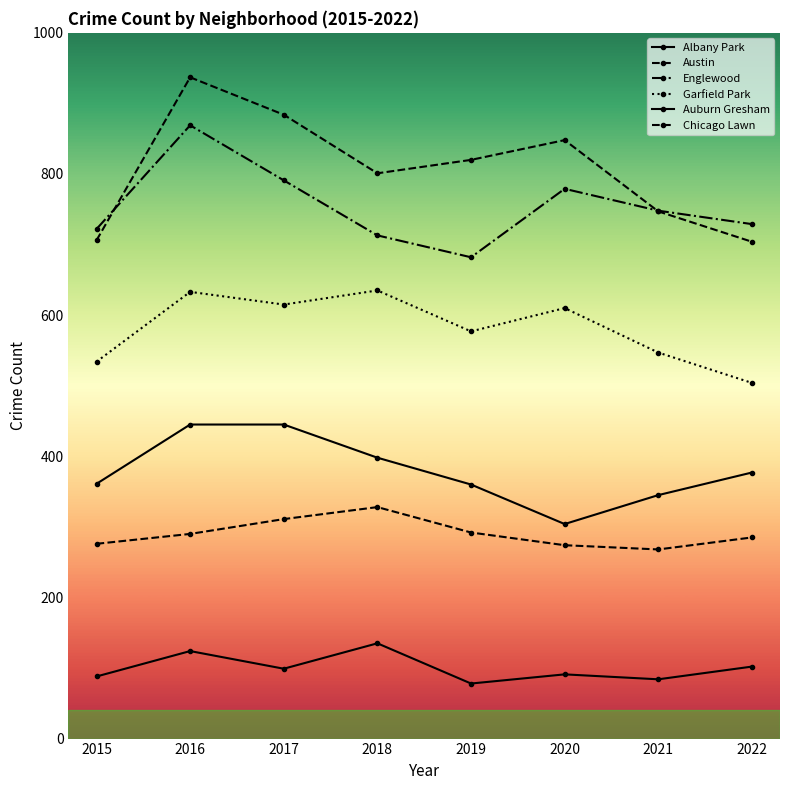

What value does the Englewood series have at 2018, to the nearest 10?

710